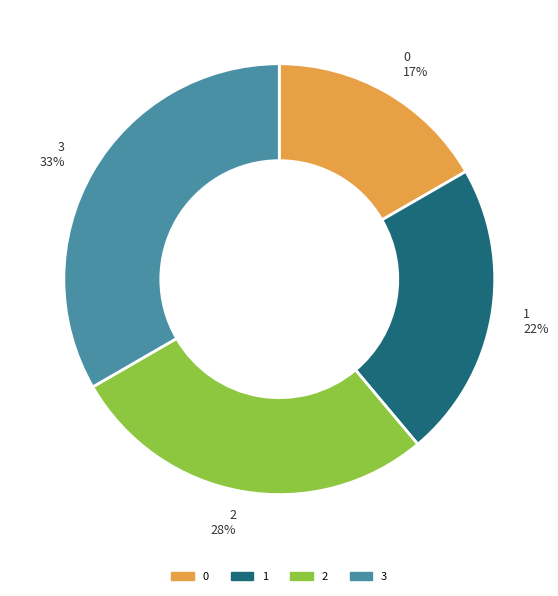

To the nearest percent, what is the average slice percentage?

25%